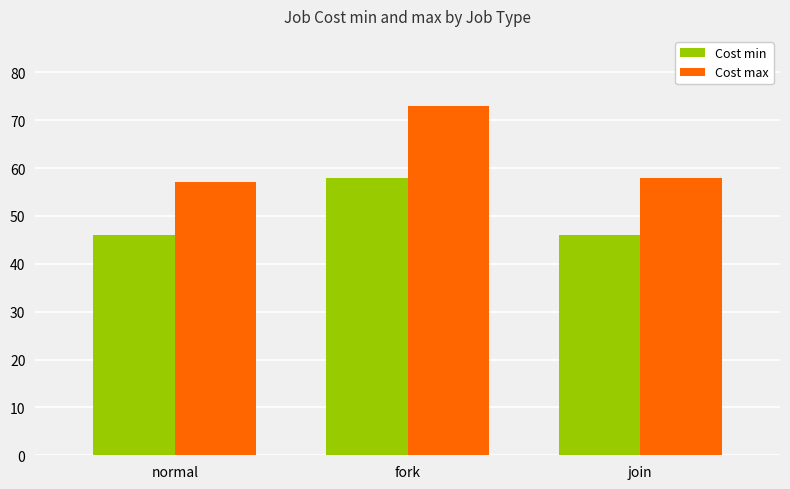

What is the sum of all Cost max values?

188